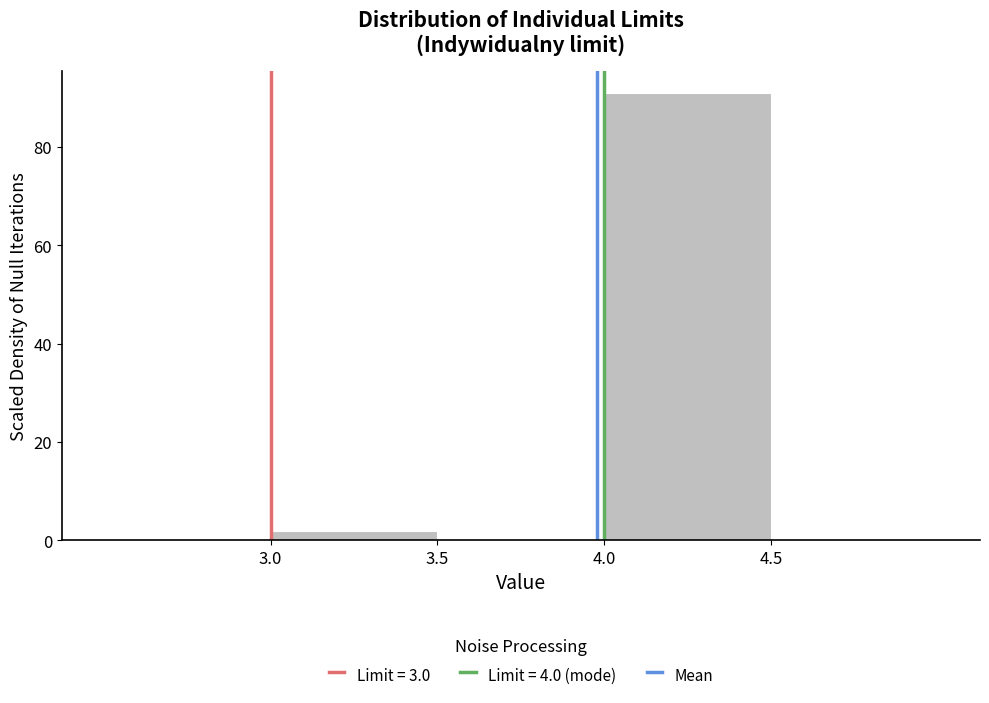

Over which range of the x-axis is the bar tallest?

4.0 to 4.5